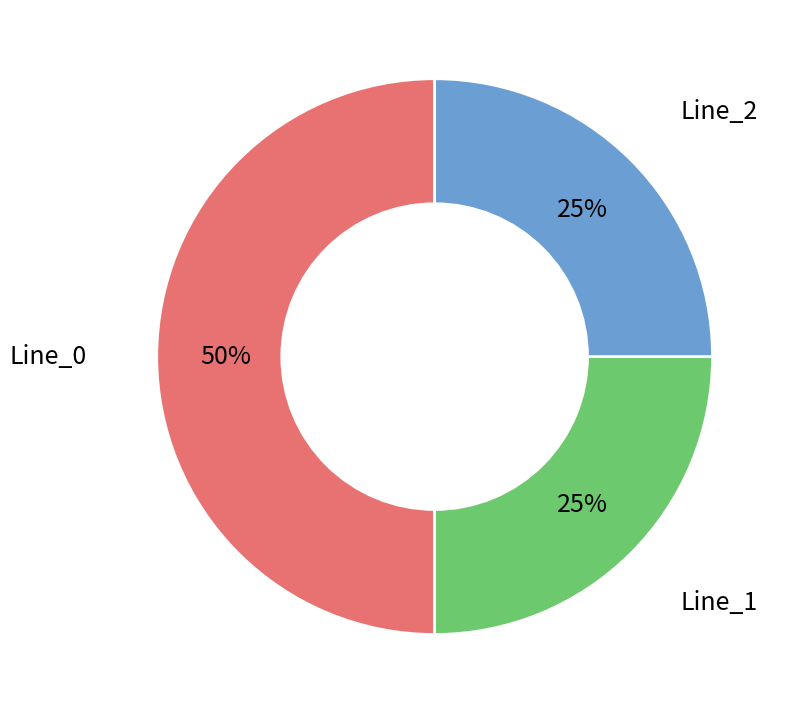

To the nearest percent, what is the average slice percentage?

33%